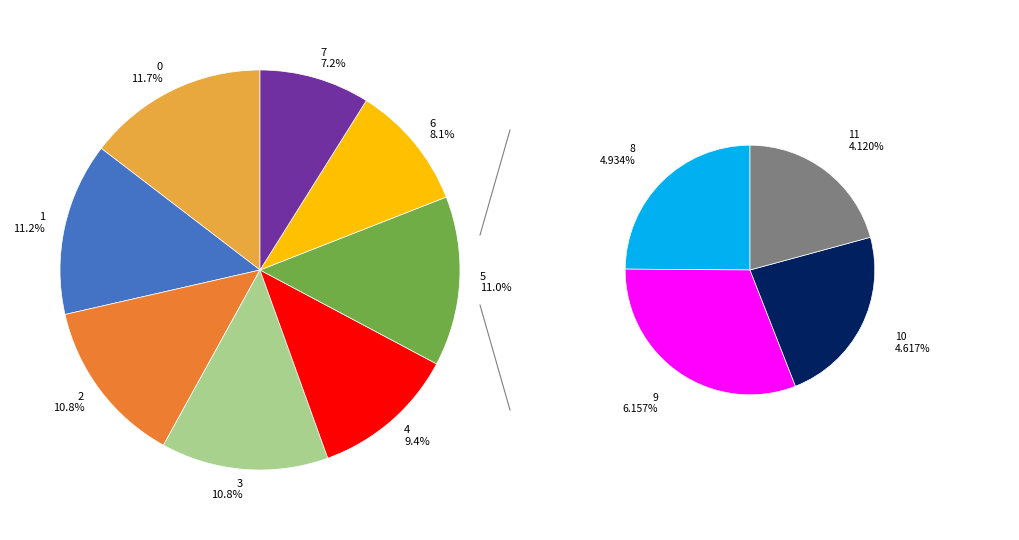

To the nearest percent, what is the difference between the 9 and 5 slice percentages?

5%